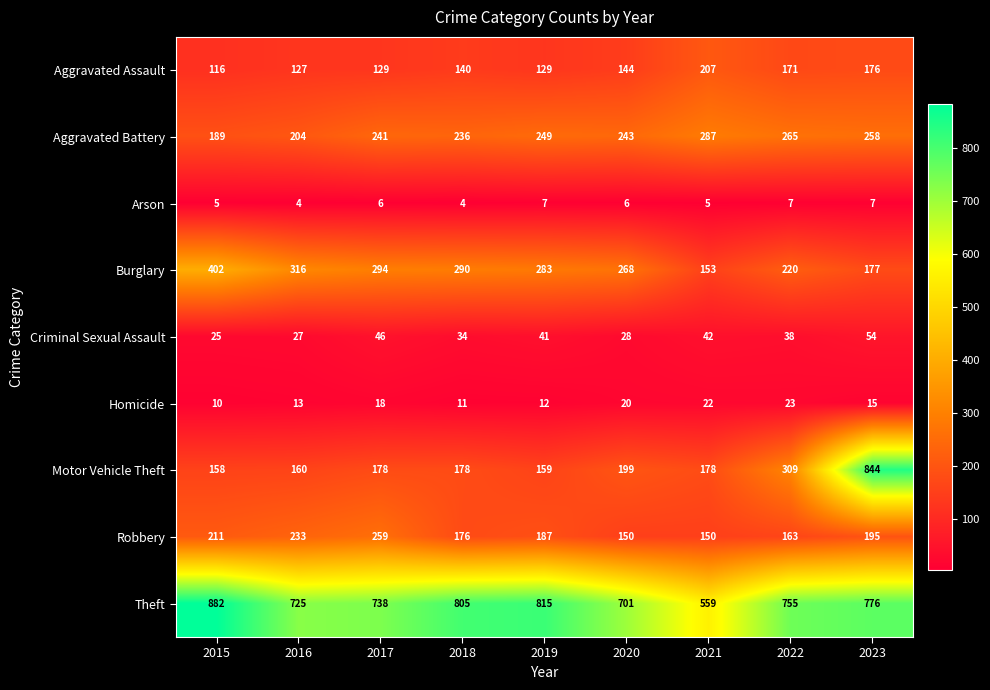

Which category has the highest value across all series?

2015